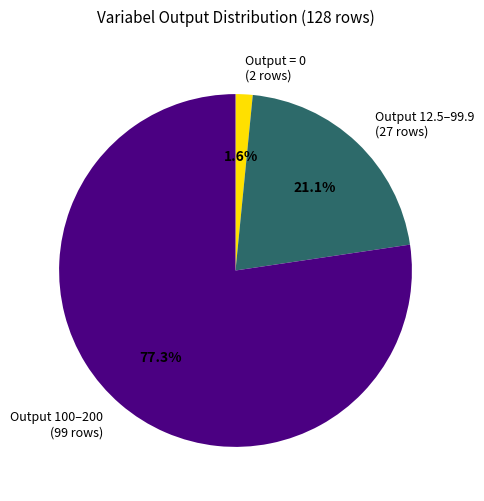

Between Output 12.5–99.9 (27 rows) and Output 100–200 (99 rows), which is larger?

Output 100–200 (99 rows)